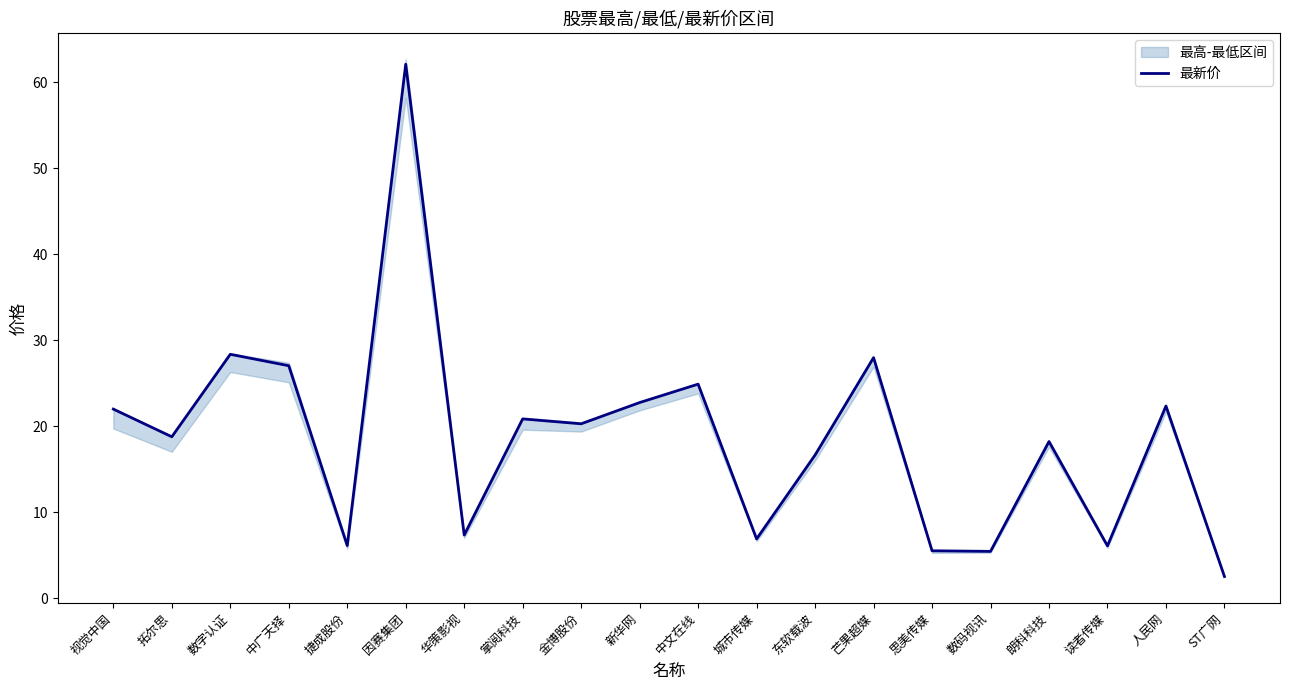

How many data points does each series have?

20